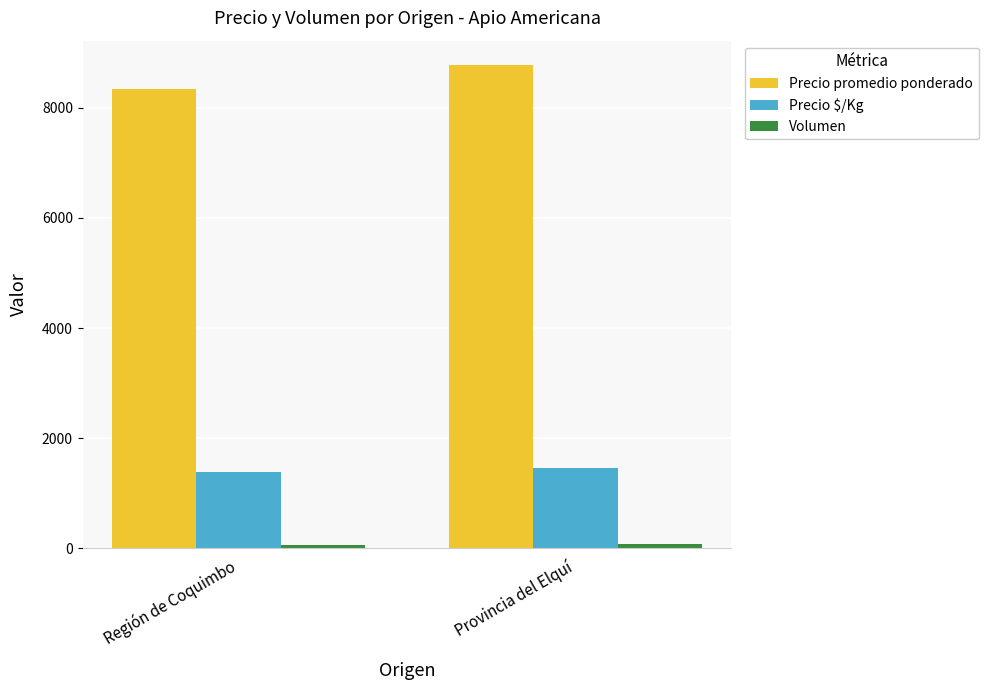

What is the difference between the maximum and minimum values in the Precio promedio ponderado series?

431